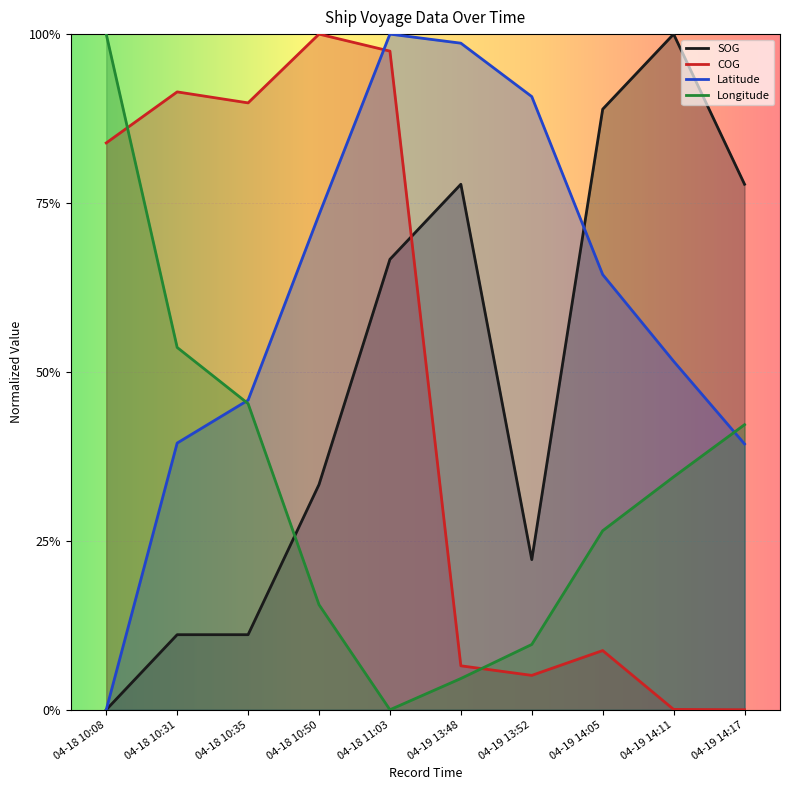

Is it true that COG equals 1.0 at 04-18 10:50?

True